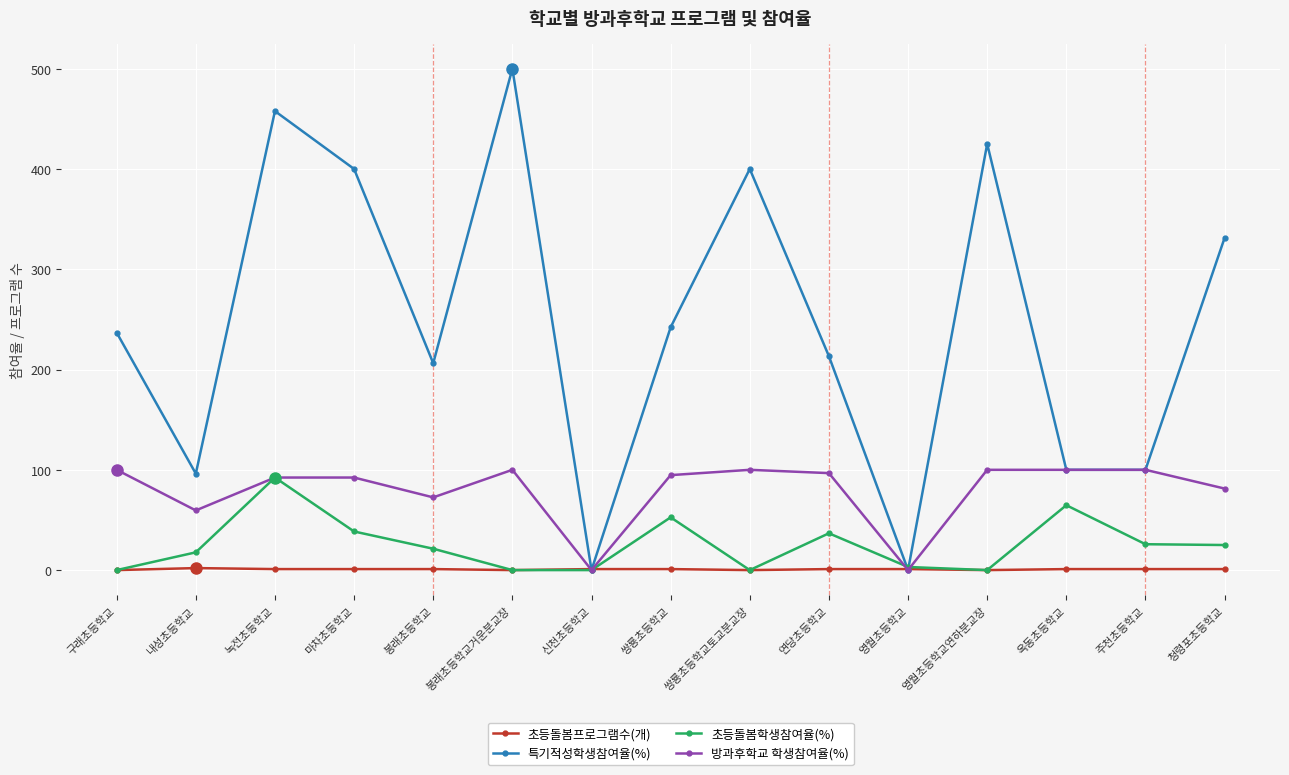

After their last crossing, which series has the higher values: 초등돌봄학생참여율(%) or 초등돌봄프로그램수(개)?

초등돌봄학생참여율(%)